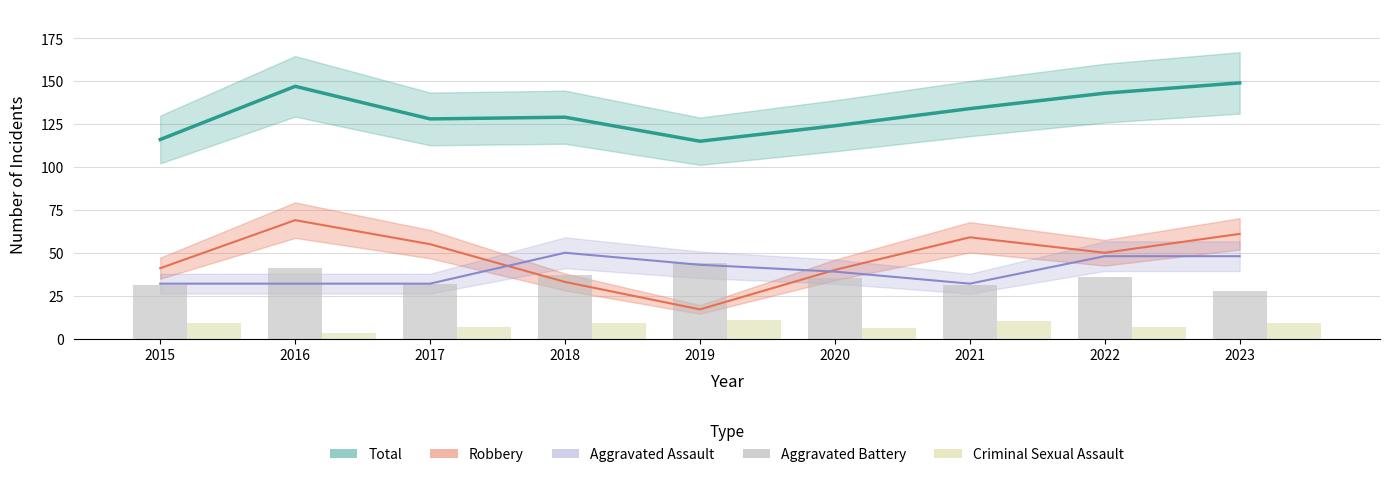

Is it true that Aggravated Battery equals 36 at 2022?

True